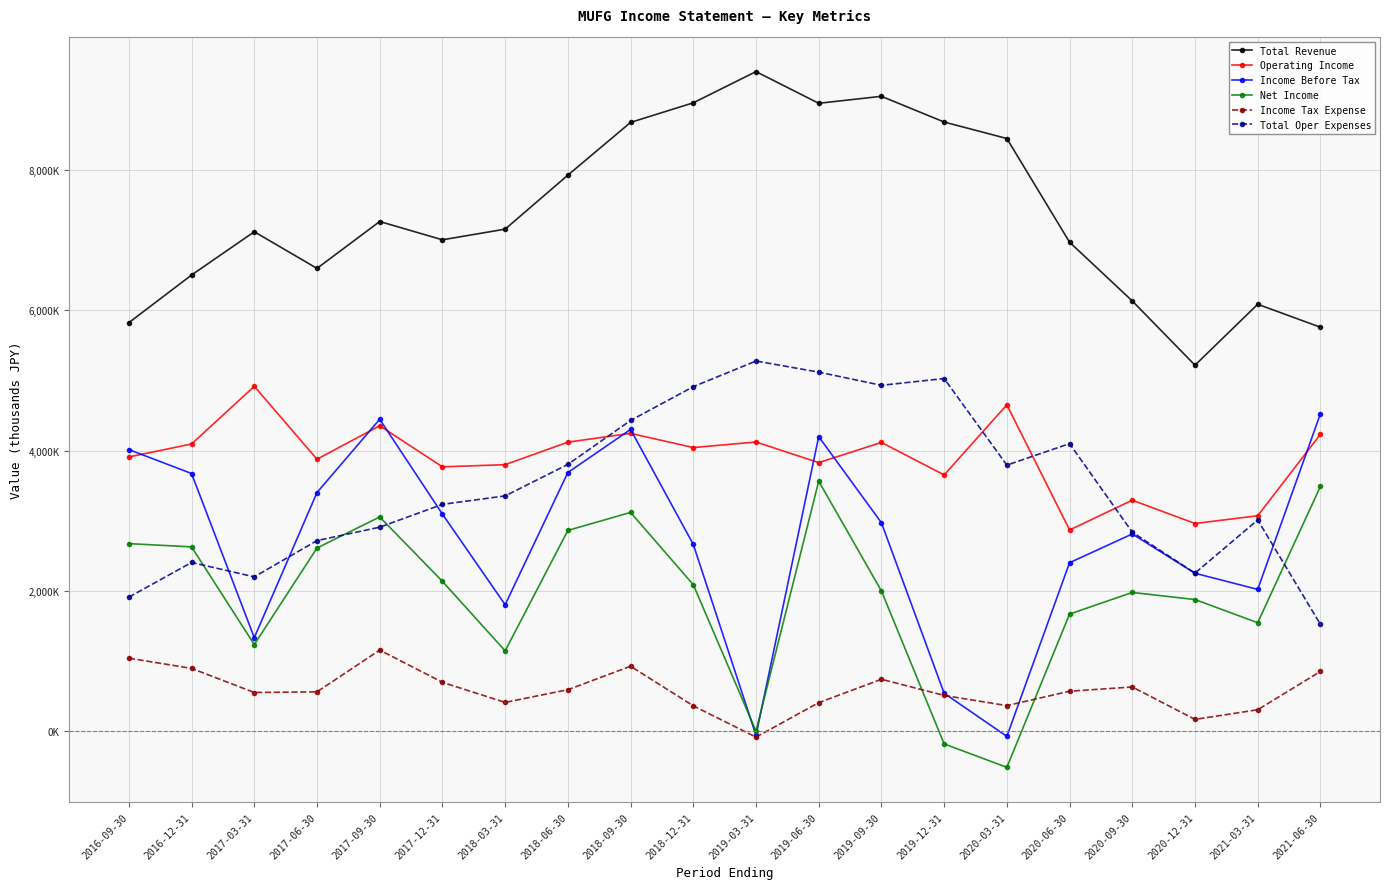

What are all the series names shown in the legend?

Total Revenue, Operating Income, Income Before Tax, Net Income, Income Tax Expense, Total Oper Expenses